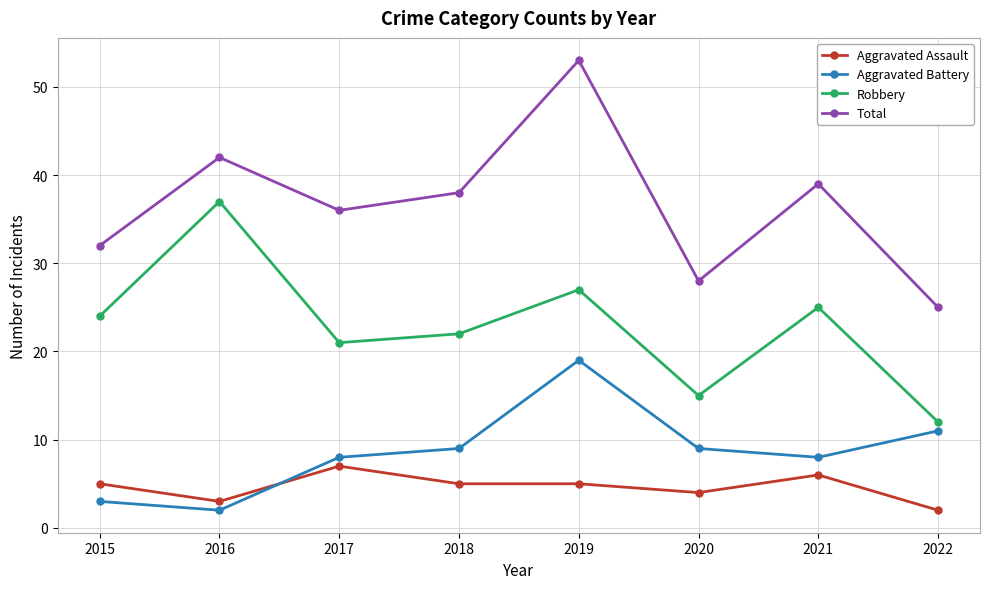

Is it true that Aggravated Battery equals 8 at 2017?

True